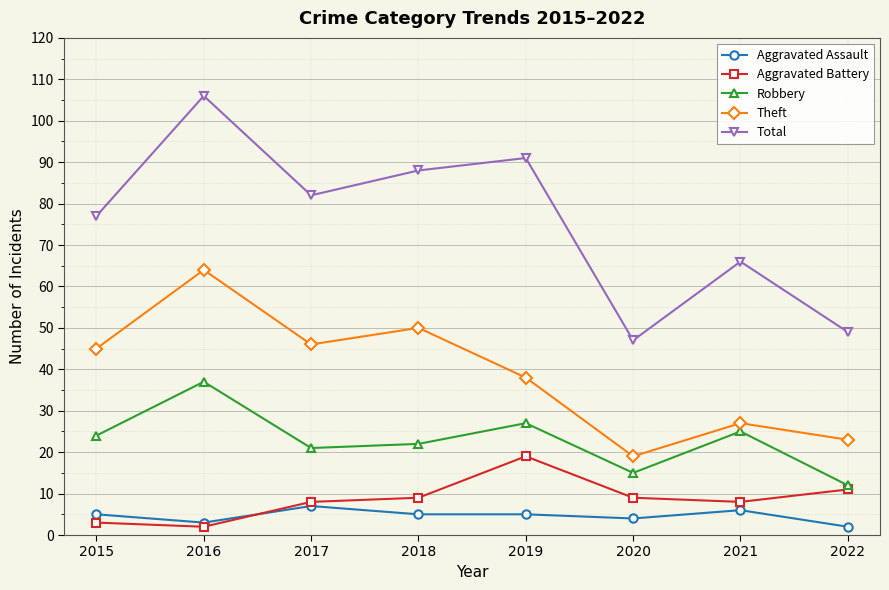

True or false: Theft and Robbery cross at least once.

False